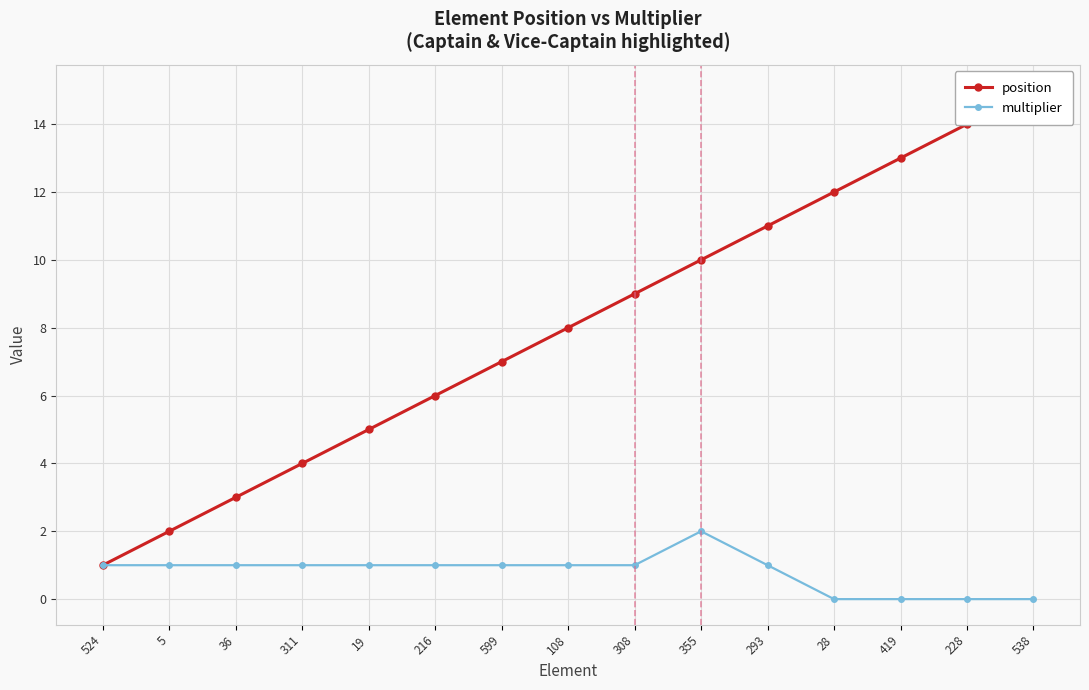

Which series has the largest range (max minus min)?

position